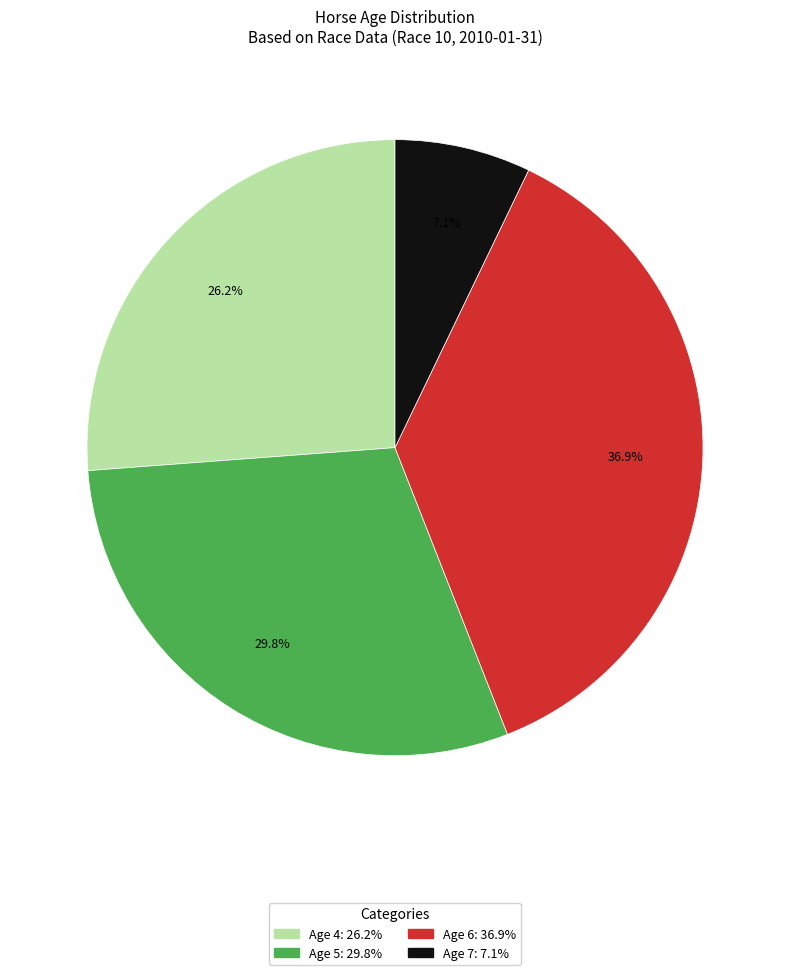

Rank the categories by value from highest to lowest.

Age 6, Age 5, Age 4, Age 7